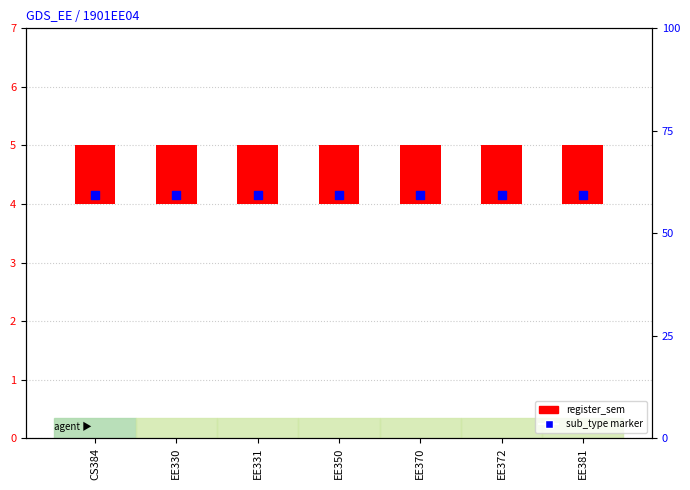

What are all the series names shown in the legend?

register_sem, sub_type marker